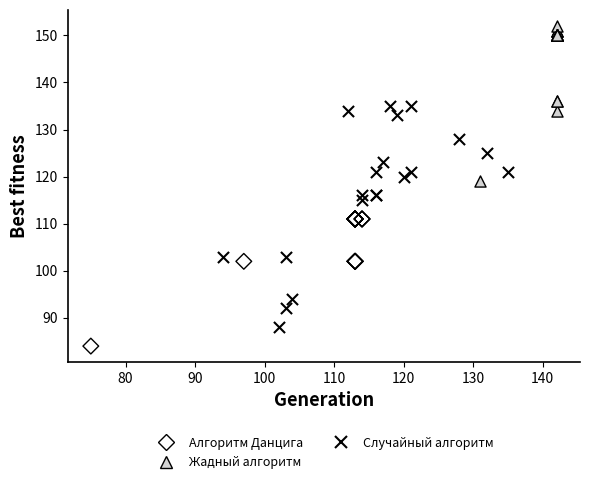

Which series contains the highest Y value?

Жадный алгоритм